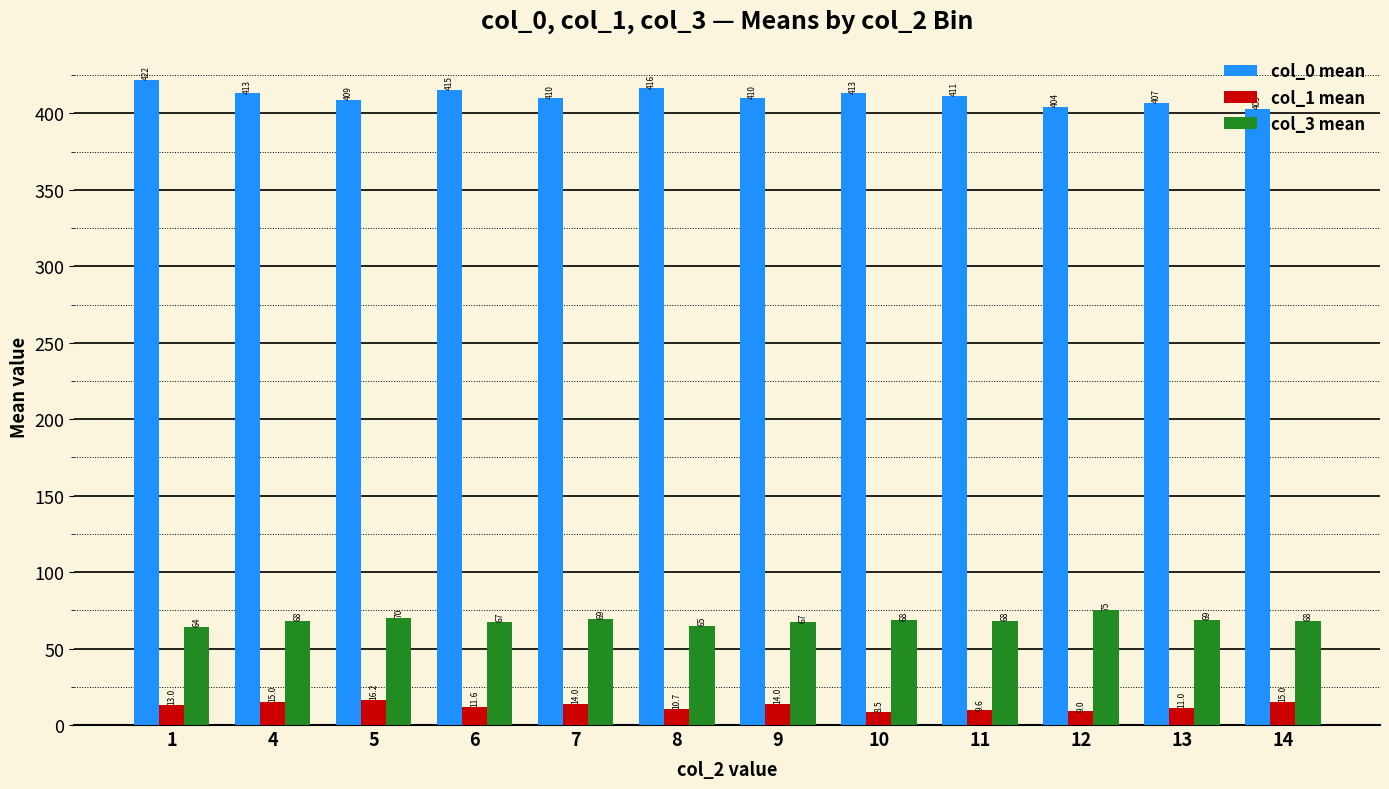

What is the difference between the maximum and second lowest values in the col_3 mean series?

10.0